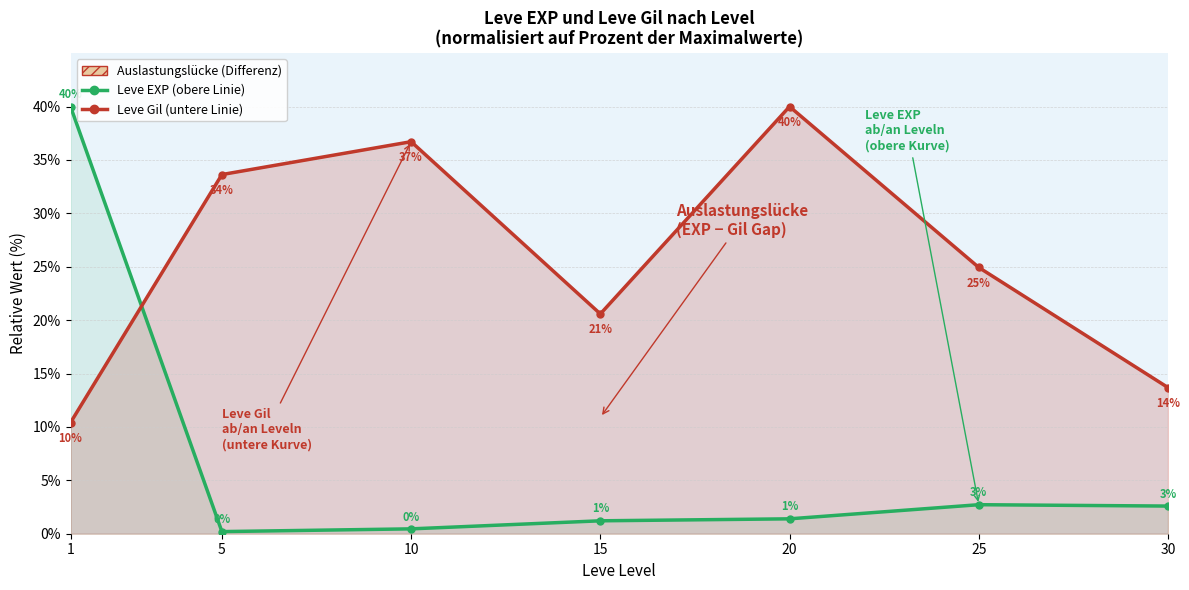

Which series has the largest total across all categories?

Leve Gil (untere Linie)